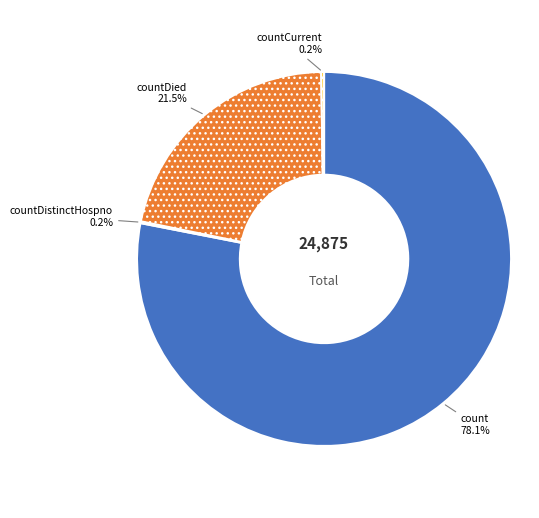

To the nearest percent, what is the difference between the largest and smallest slice percentages?

78%